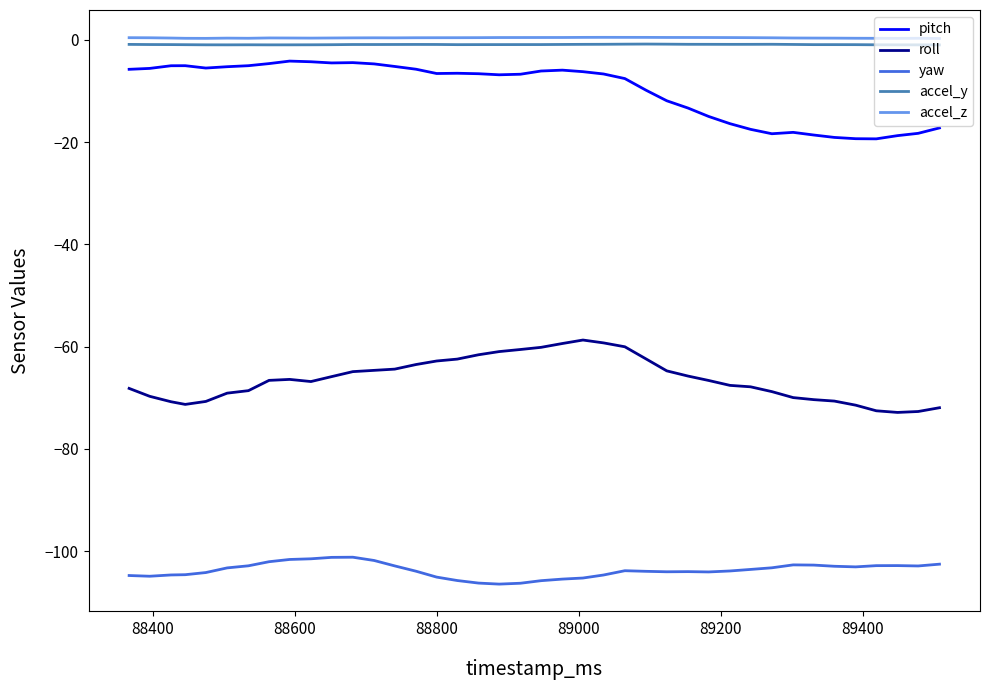

In accel_y, how many points are higher than both neighbors (excluding endpoints)?

6